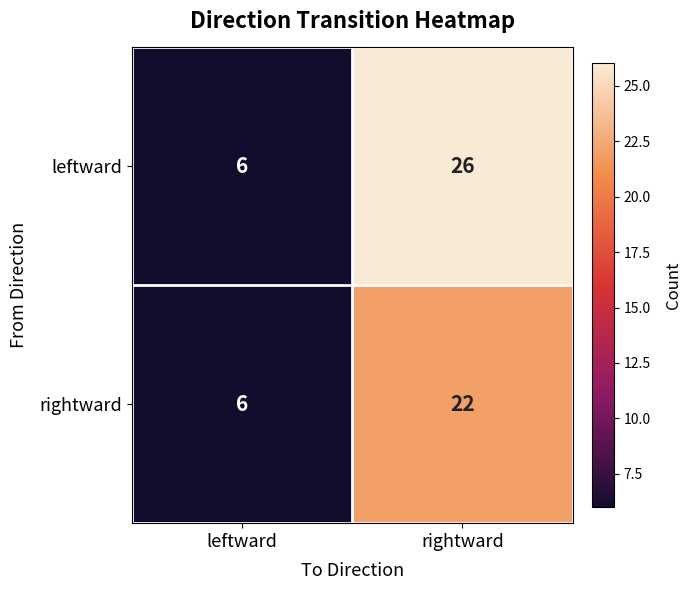

Where is leftward nearest to the value 16?

leftward